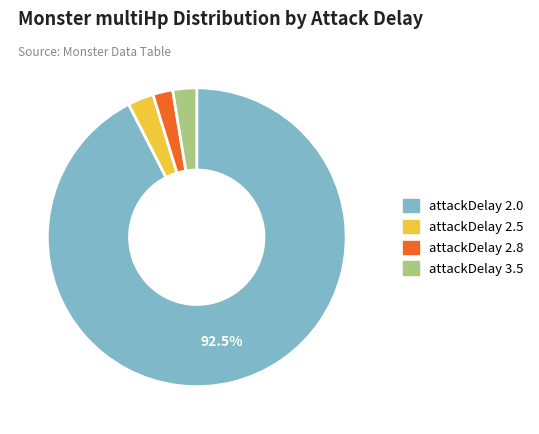

Do attackDelay 3.5 and attackDelay 2.0 together represent more than half of the pie?

Yes